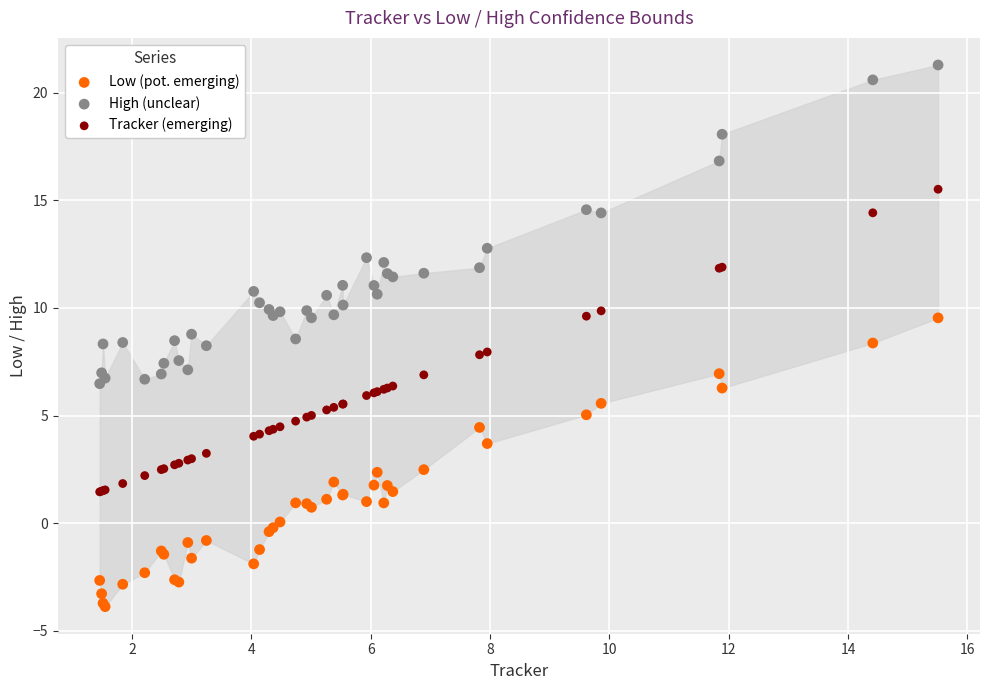

Which series reaches the minimum Y coordinate?

Low (pot. emerging)